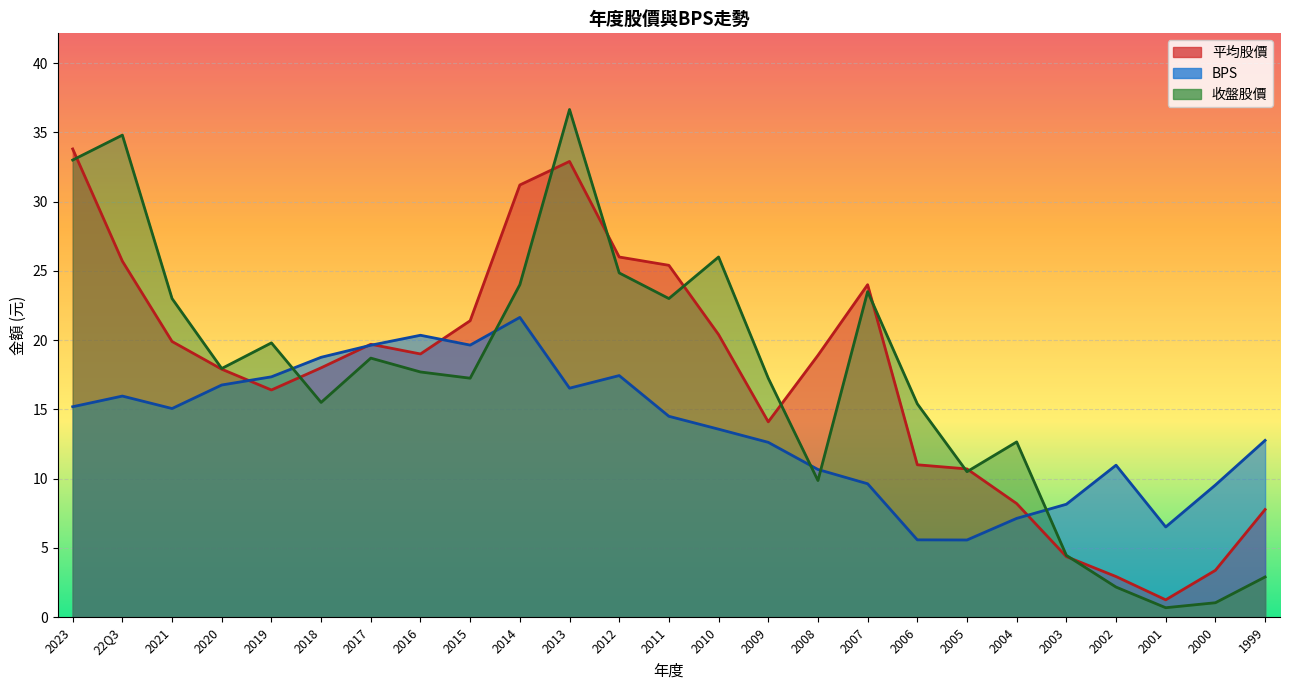

Where is 平均股價 nearest to the value 17?

2019